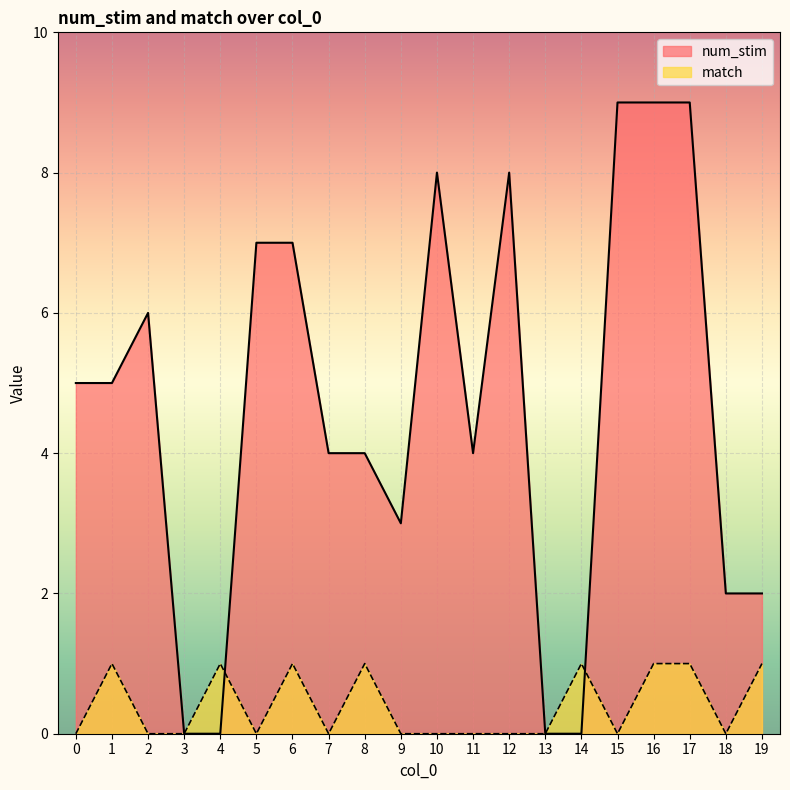

Count the num_stim values in the range 2 to 8.

13